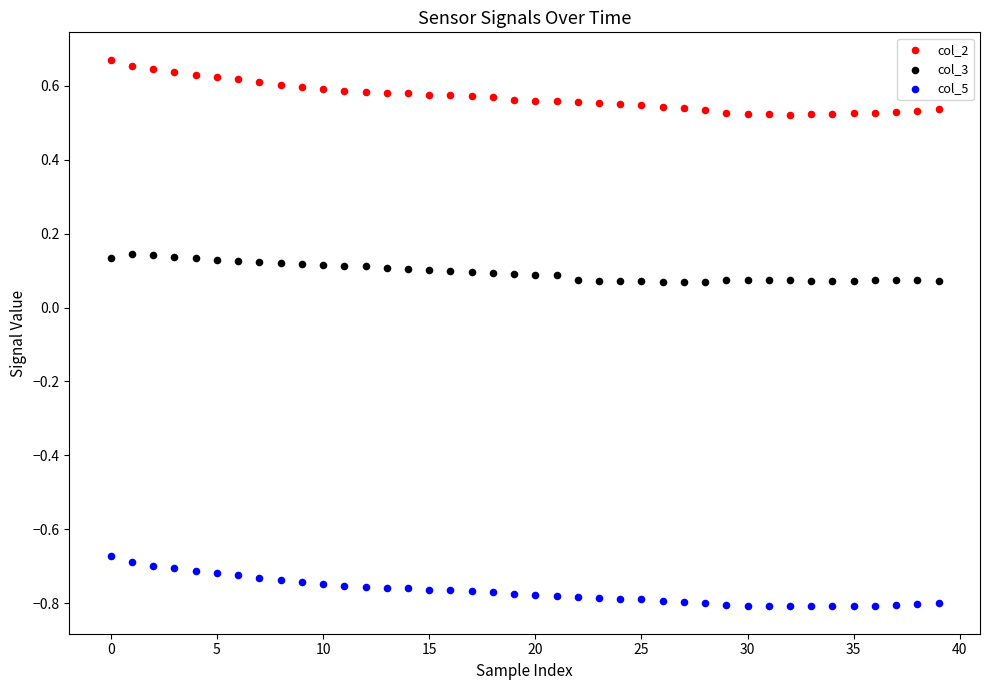

Which series reaches the minimum Y coordinate?

col_5